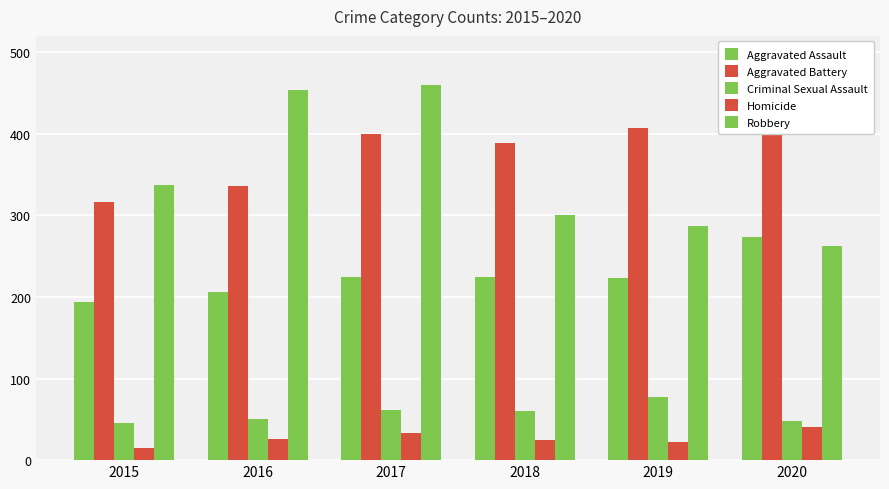

At which category is the sum across all series the highest?

2017